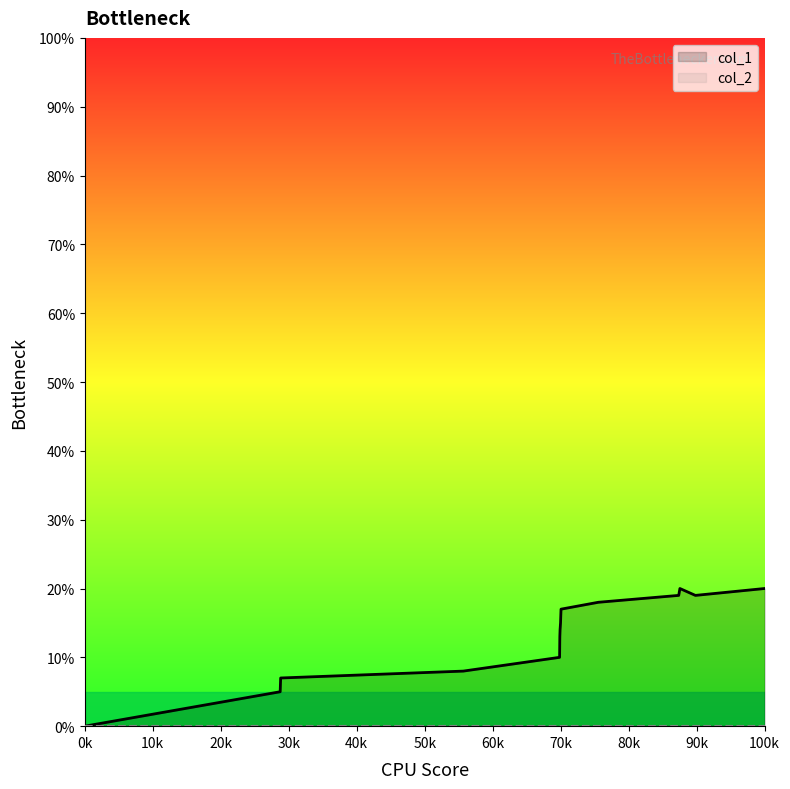

Which series has the largest range (max minus min)?

col_1